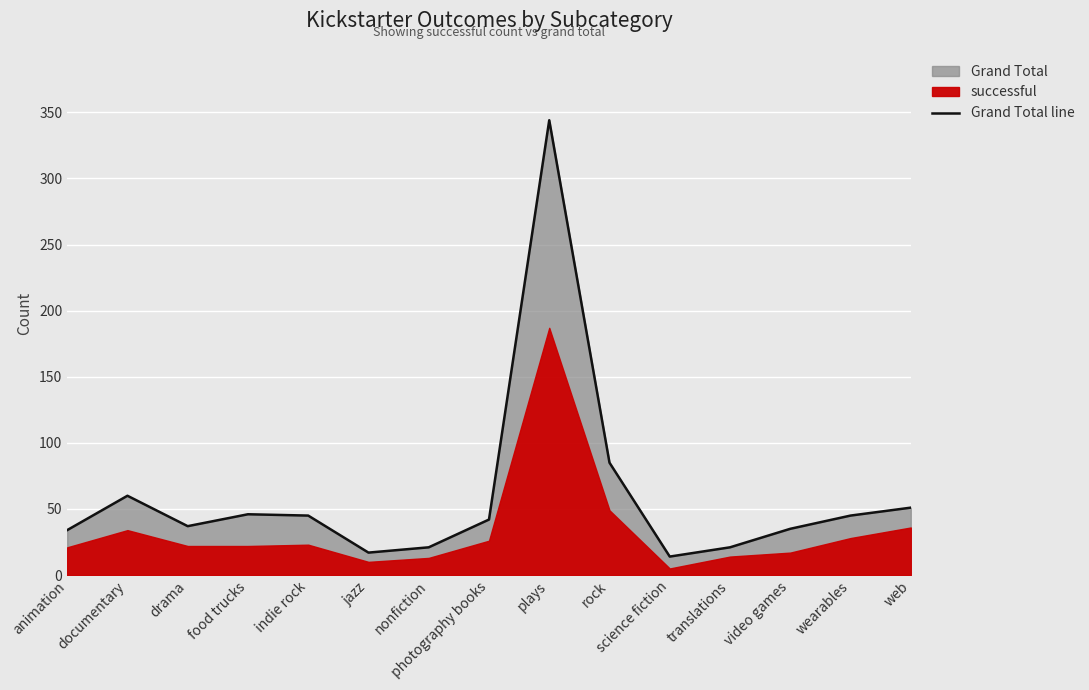

What is the approximate value at rock, to the nearest 50?

100